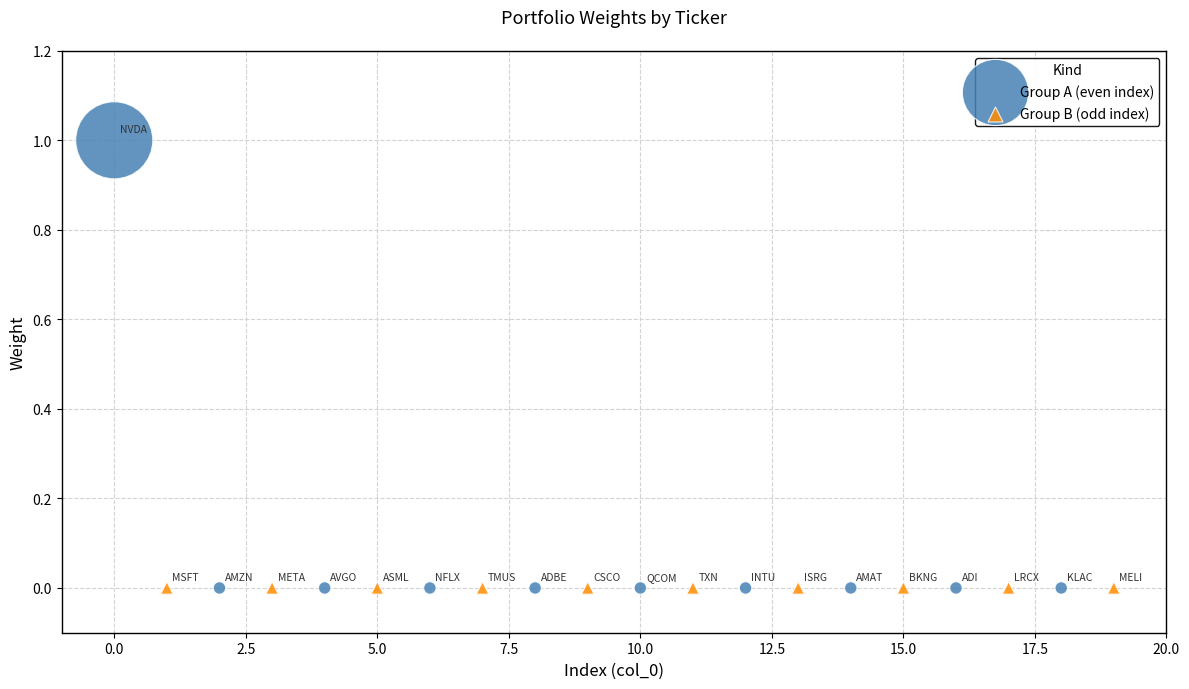

Which series reaches the maximum Y coordinate?

Group A (even index)